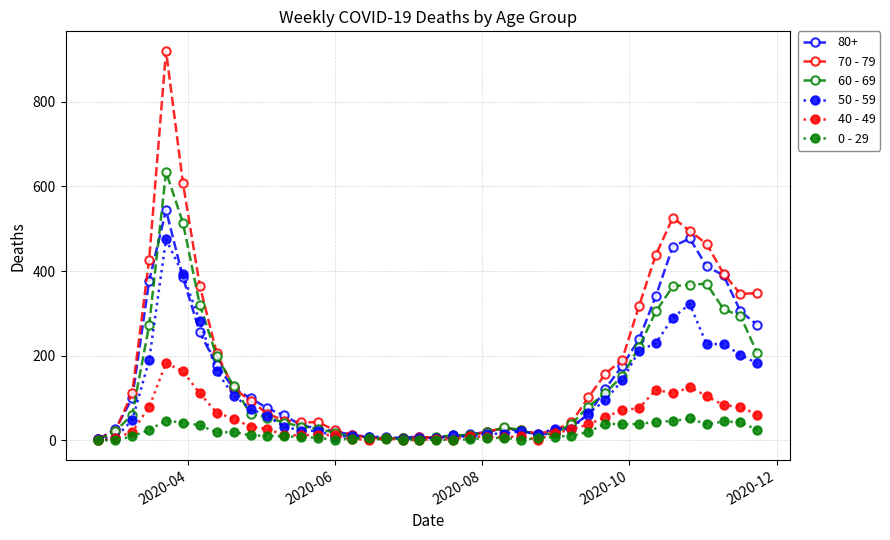

Which series has the widest spread of values?

70 - 79